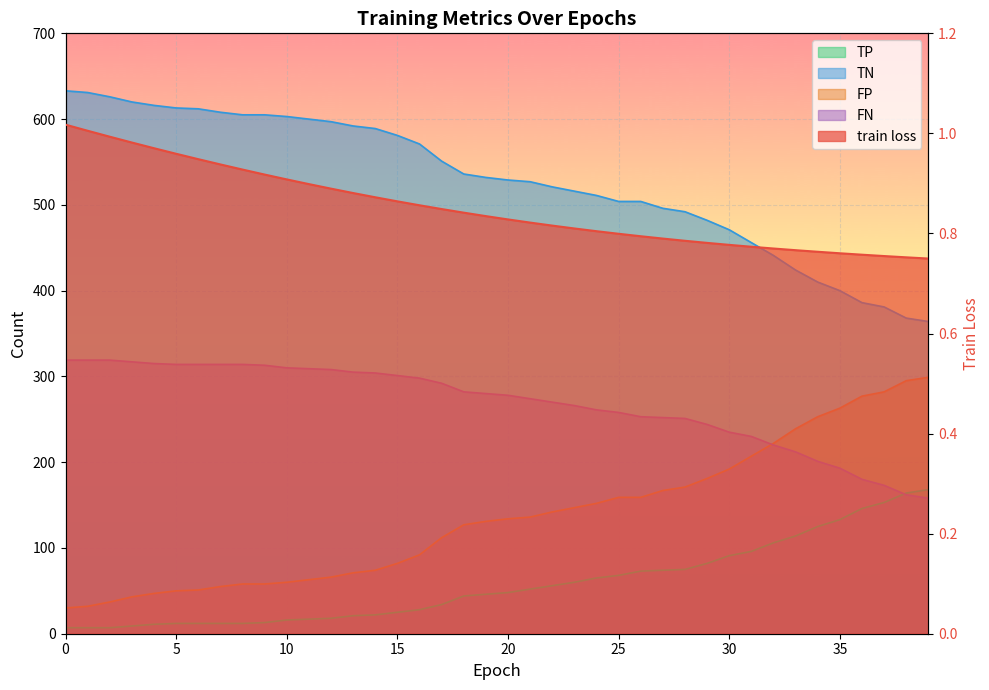

Reading left to right, list all the values displayed in this chart.

train loss: 1.0	1.0	1.0	1.0	1.0	1.0	0.9	0.9	0.9	0.9	0.9	0.9	0.9	0.9	0.9	0.9	0.9	0.8	0.8	0.8	0.8	0.8	0.8	0.8	0.8	0.8	0.8	0.8	0.8	0.8	0.8	0.8	0.8	0.8	0.8	0.8	0.8	0.8	0.8	0.7
TP: 7.0	7.0	7.0	9.0	11.0	12.0	12.0	12.0	12.0	13.0	16.0	17.0	18.0	21.0	22.0	25.0	28.0	34.0	44.0	46.0	48.0	52.0	56.0	60.0	65.0	68.0	73.0	74.0	75.0	82.0	91.0	96.0	106.0	114.0	125.0	133.0	146.0	153.0	164.0	168.0
TN: 633.0	631.0	626.0	620.0	616.0	613.0	612.0	608.0	605.0	605.0	603.0	600.0	597.0	592.0	589.0	581.0	571.0	551.0	536.0	532.0	529.0	527.0	521.0	516.0	511.0	504.0	504.0	496.0	492.0	482.0	471.0	456.0	441.0	424.0	410.0	400.0	386.0	381.0	368.0	364.0
FP: 30.0	32.0	37.0	43.0	47.0	50.0	51.0	55.0	58.0	58.0	60.0	63.0	66.0	71.0	74.0	82.0	92.0	112.0	127.0	131.0	134.0	136.0	142.0	147.0	152.0	159.0	159.0	167.0	171.0	181.0	192.0	207.0	222.0	239.0	253.0	263.0	277.0	282.0	295.0	299.0
FN: 319.0	319.0	319.0	317.0	315.0	314.0	314.0	314.0	314.0	313.0	310.0	309.0	308.0	305.0	304.0	301.0	298.0	292.0	282.0	280.0	278.0	274.0	270.0	266.0	261.0	258.0	253.0	252.0	251.0	244.0	235.0	230.0	220.0	212.0	201.0	193.0	180.0	173.0	162.0	158.0